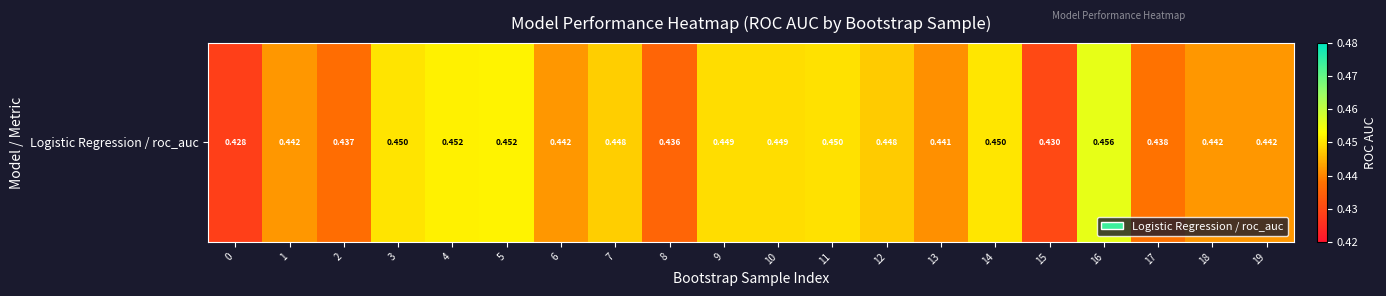

At which category does the chart reach its peak across all series?

16